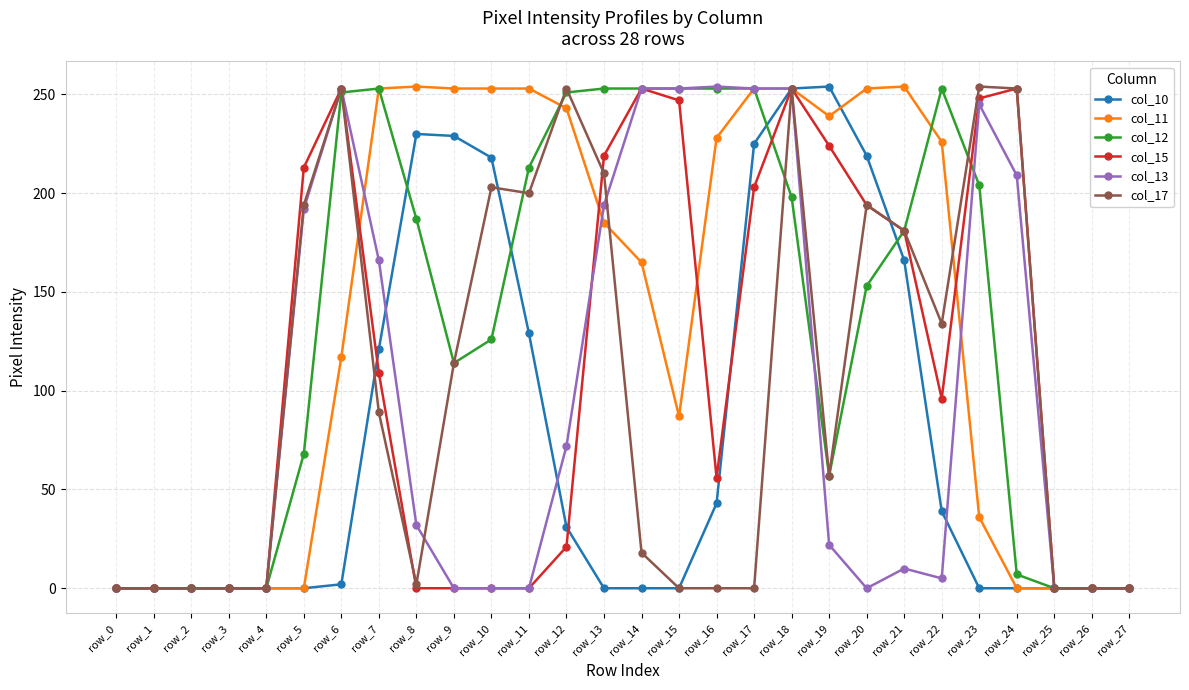

Which series changed the most between row_5 and row_23?

col_12